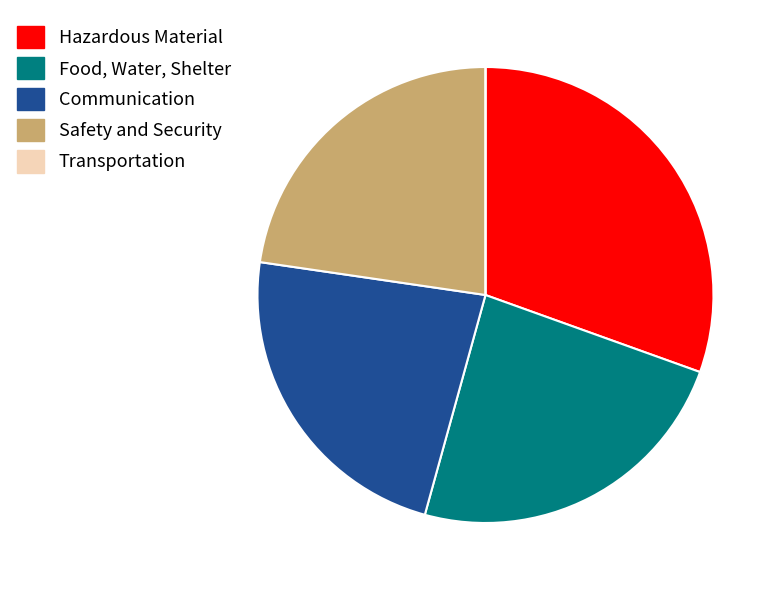

Is it true that Communication is 15% of the pie?

False